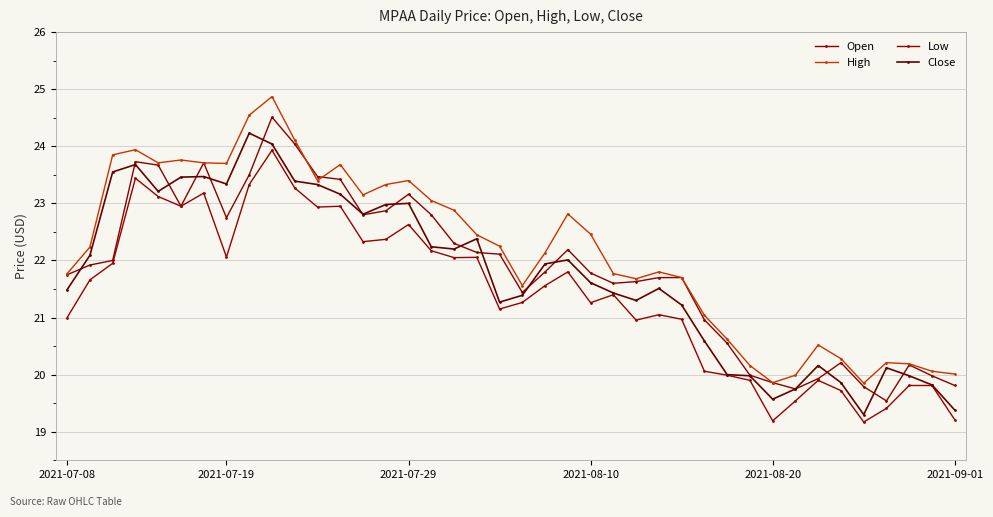

Does the chart have visible grid lines?

Yes